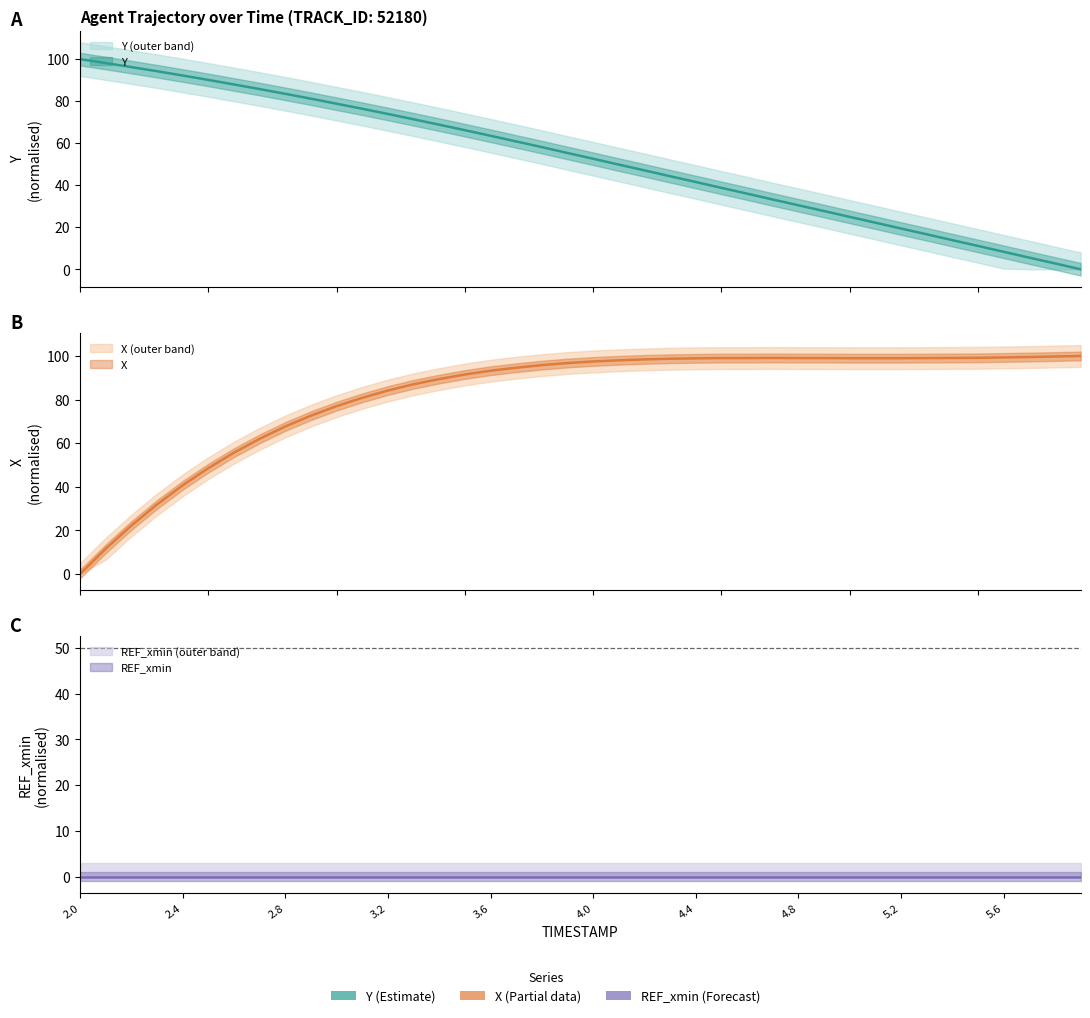

What position from the left is 4.3?

24